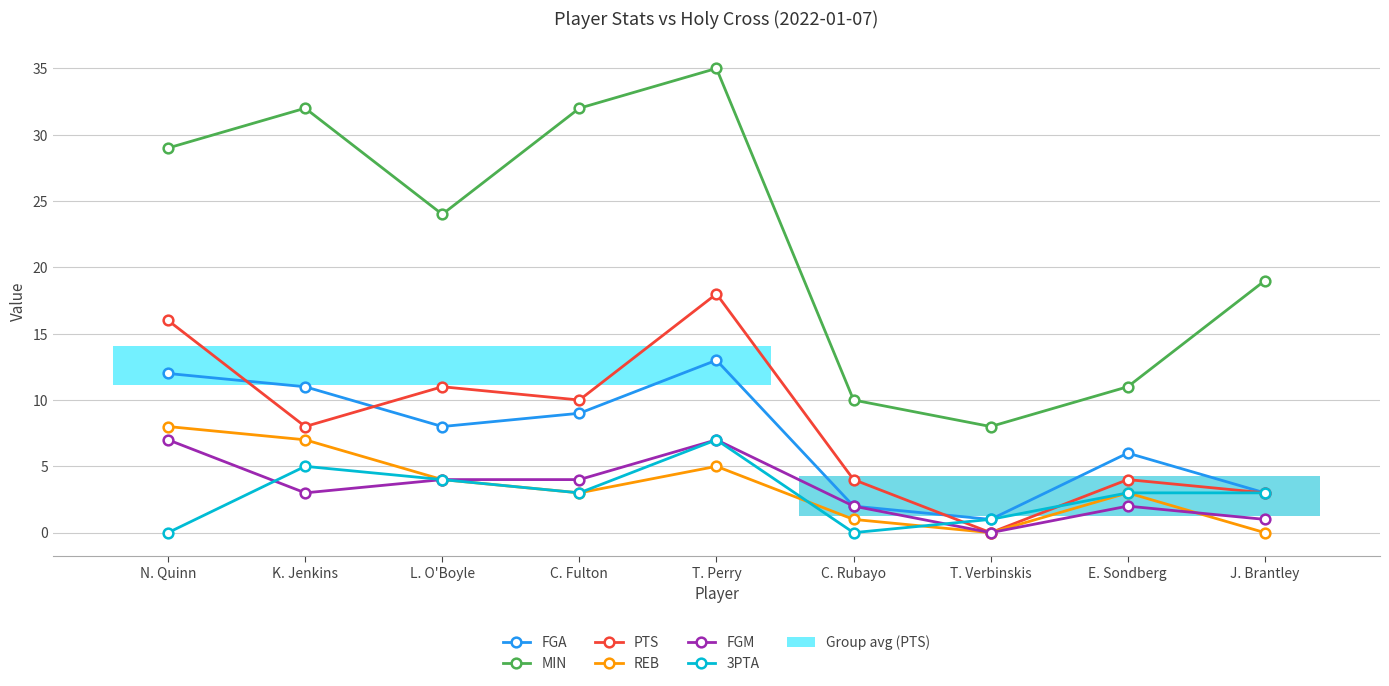

What is the label of the 1st point from the left?

N. Quinn